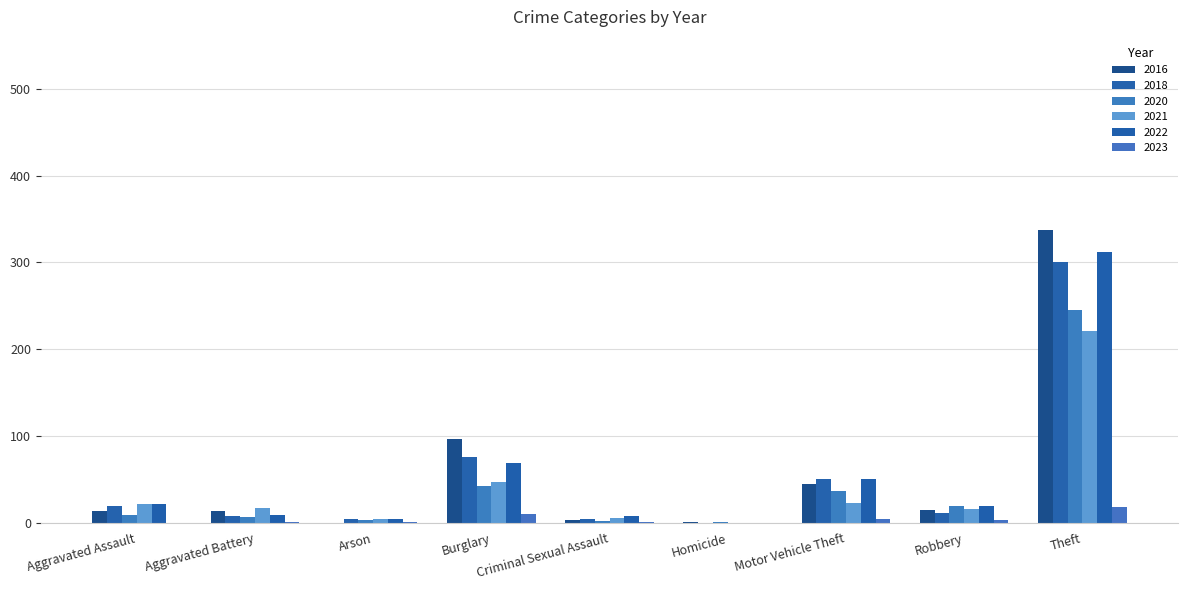

Are the bars horizontal?

No